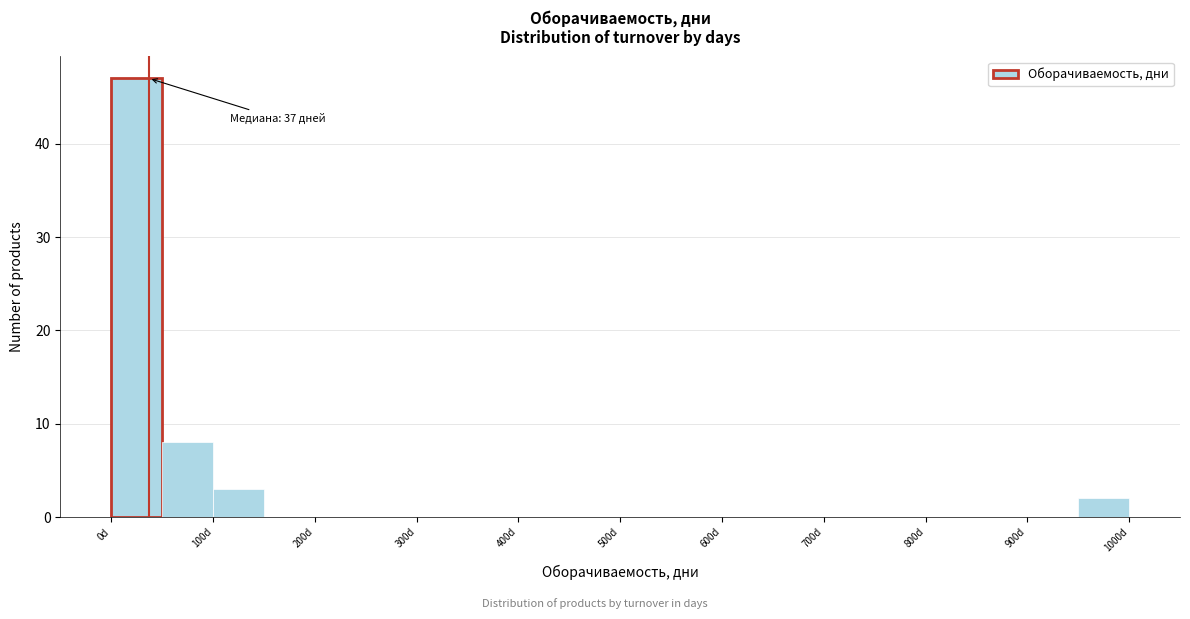

Which range on the x-axis has the tallest bar?

0 to 50